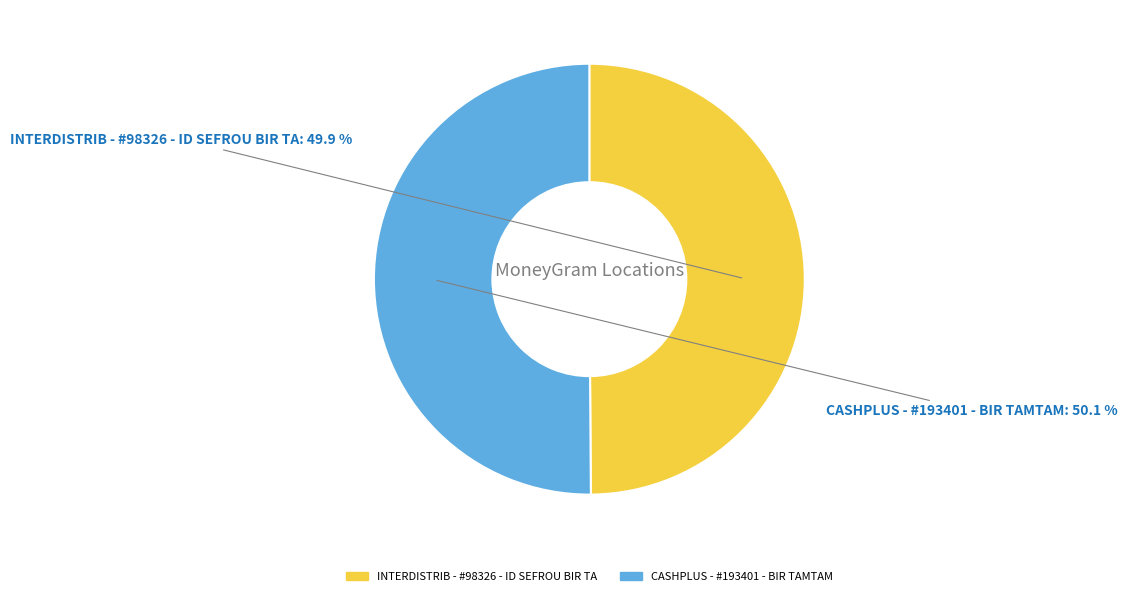

To the nearest percent, what is the average slice percentage?

50%